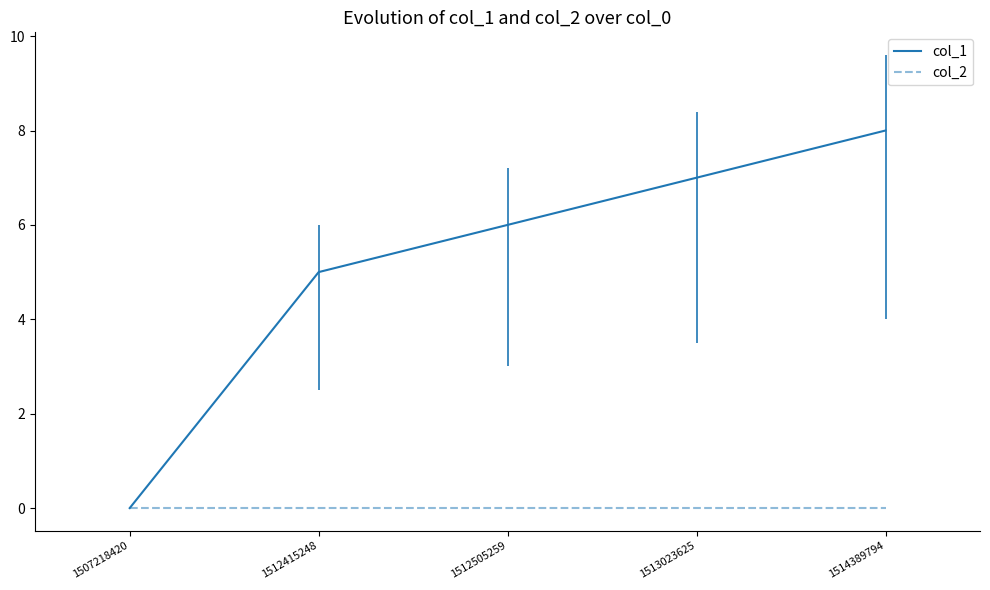

Does the chart display data point markers on the line(s)?

No